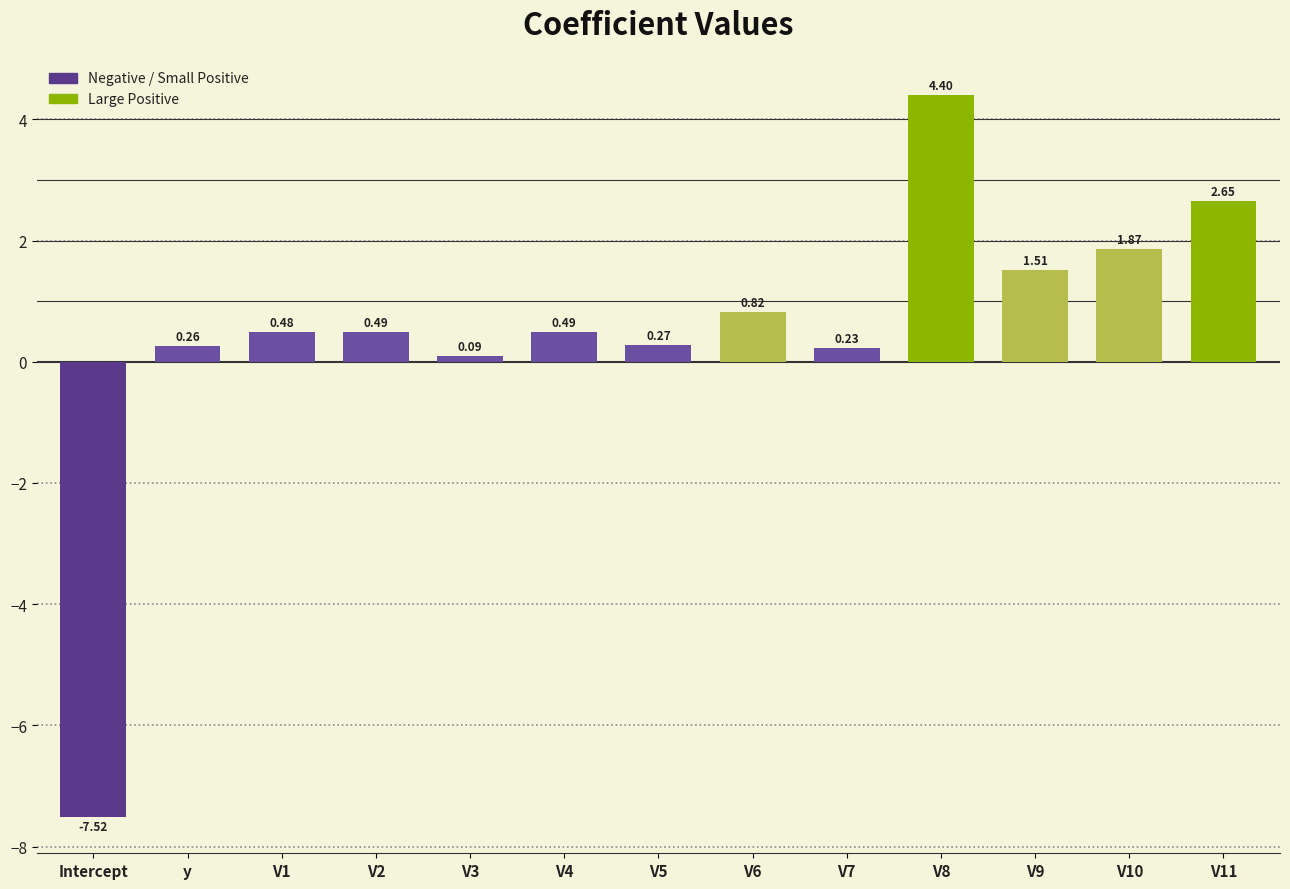

Where is the data nearest to the value -1?

V3